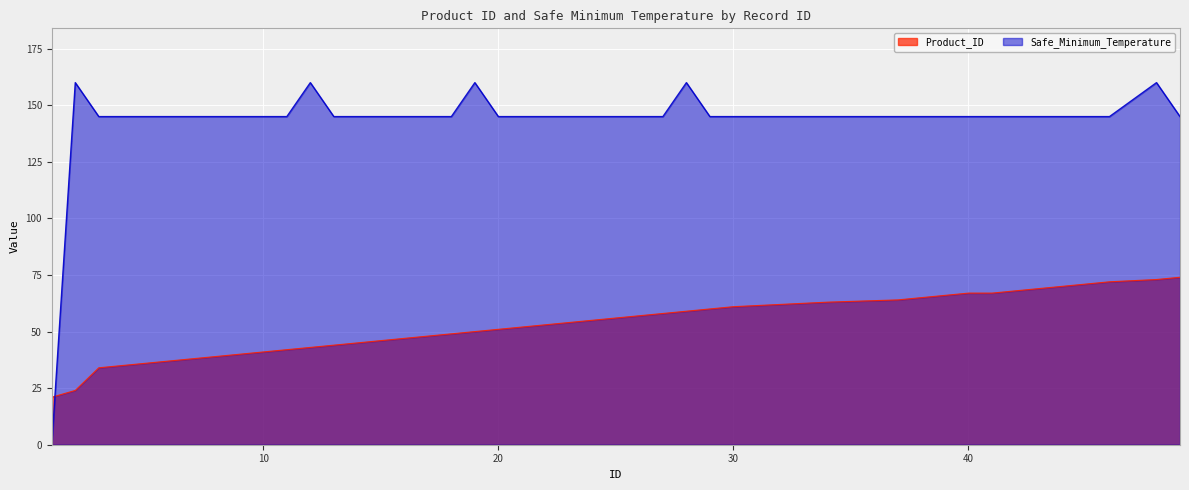

The Product_ID series shows 67 at 40. True or false?

True